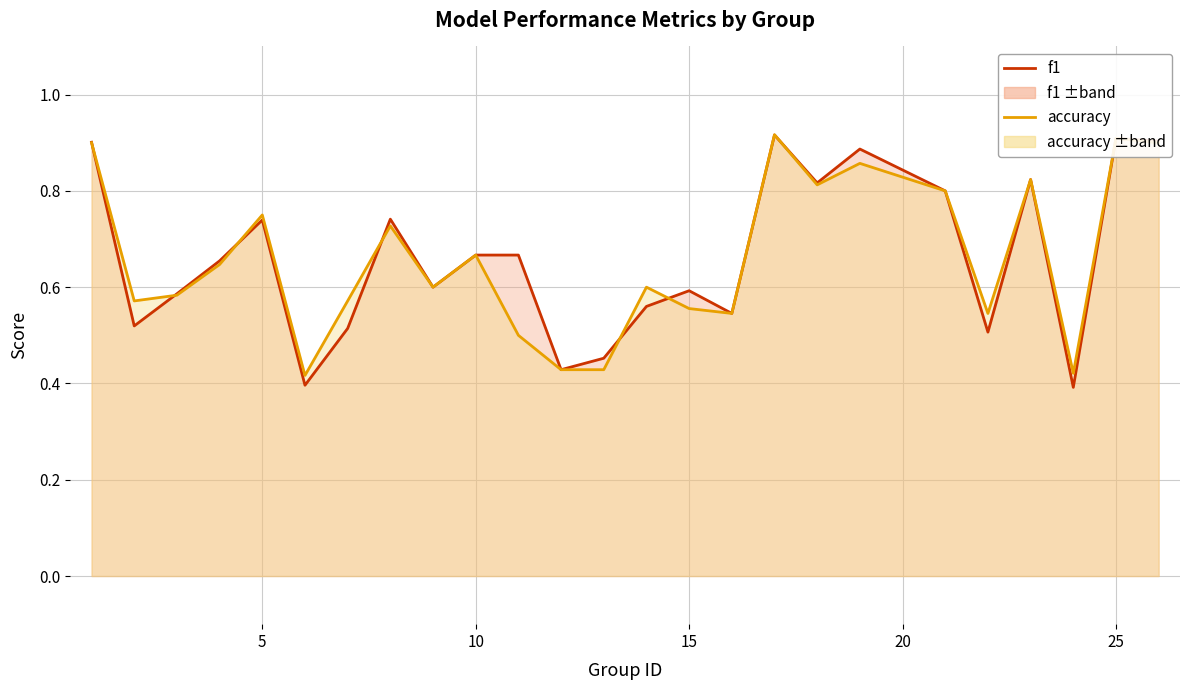

Reading left to right, what are all the values shown in this chart?

f1: 0.9	0.5	0.6	0.7	0.7	0.4	0.5	0.7	0.6	0.7	0.7	0.4	0.5	0.6	0.6	0.5	0.9	0.8	0.9	0.8	0.5	0.8	0.4	0.9	0.9
accuracy: 0.9	0.6	0.6	0.6	0.8	0.4	0.6	0.7	0.6	0.7	0.5	0.4	0.4	0.6	0.6	0.5	0.9	0.8	0.9	0.8	0.5	0.8	0.4	0.9	0.9